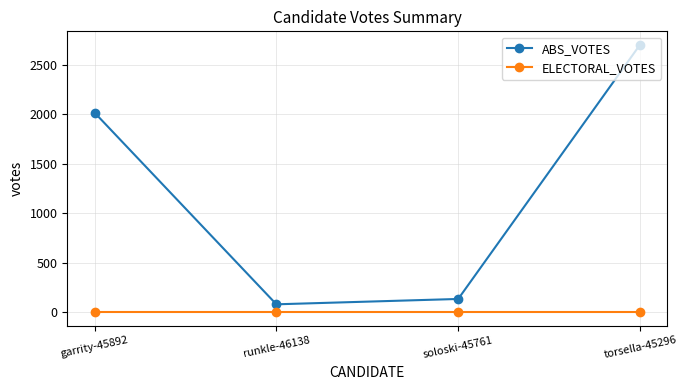

What is the total value across all series at soloski-45761?

133